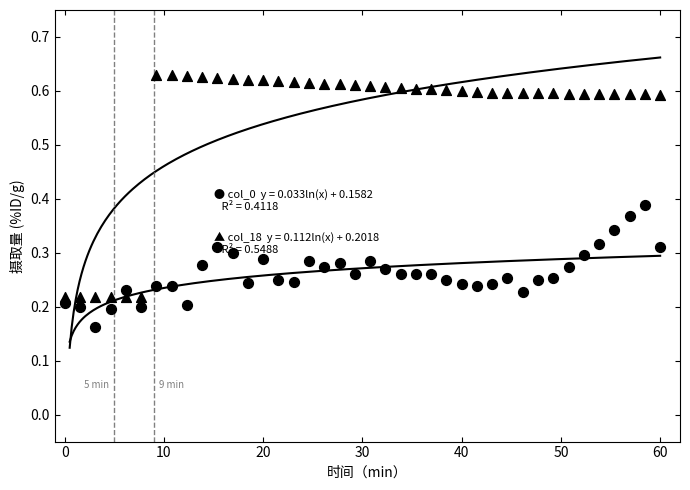

What is the total value across all series at 23?

0.8